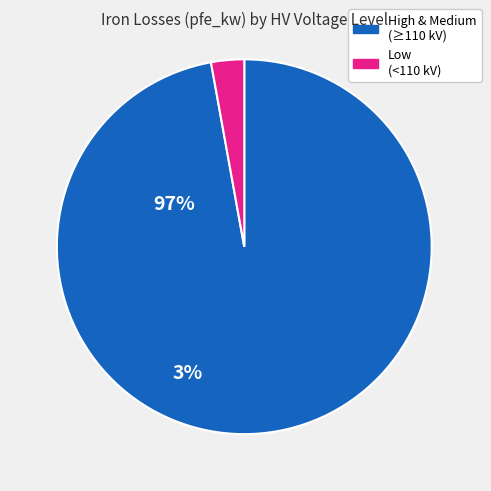

Does any single category account for the majority?

Yes